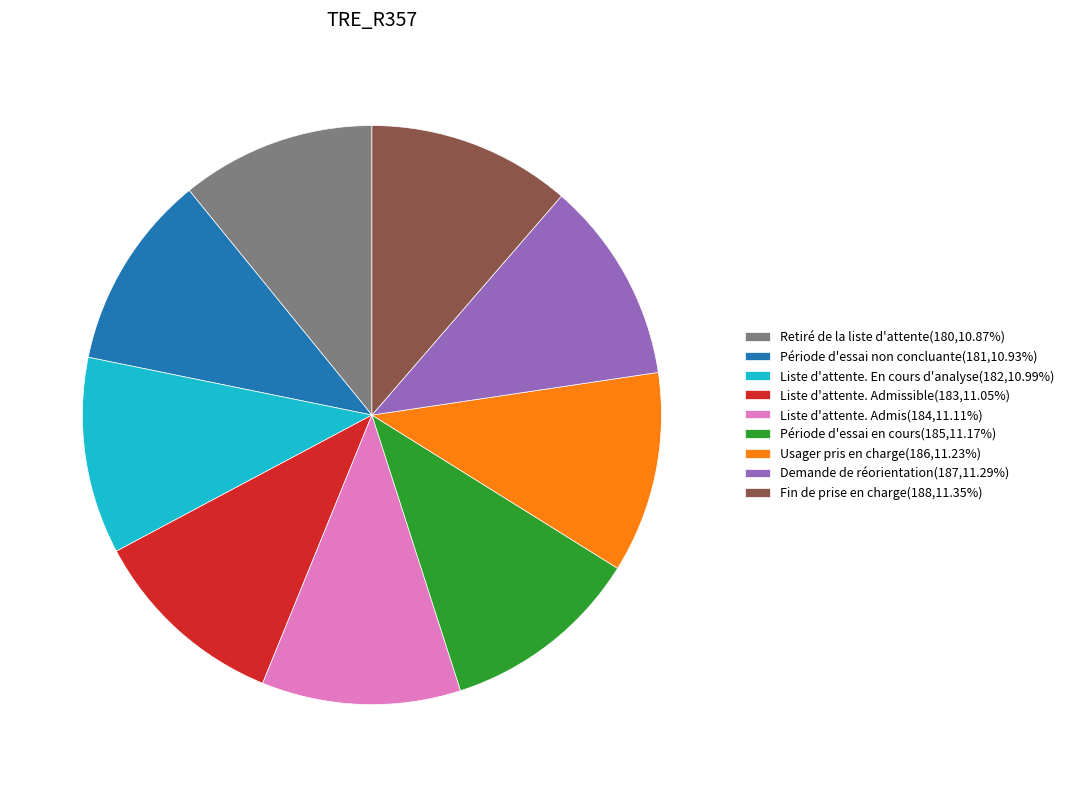

Is the sum of Période d'essai en cours(185,11.17%) and Liste d'attente. Admis(184,11.11%) greater than half?

No